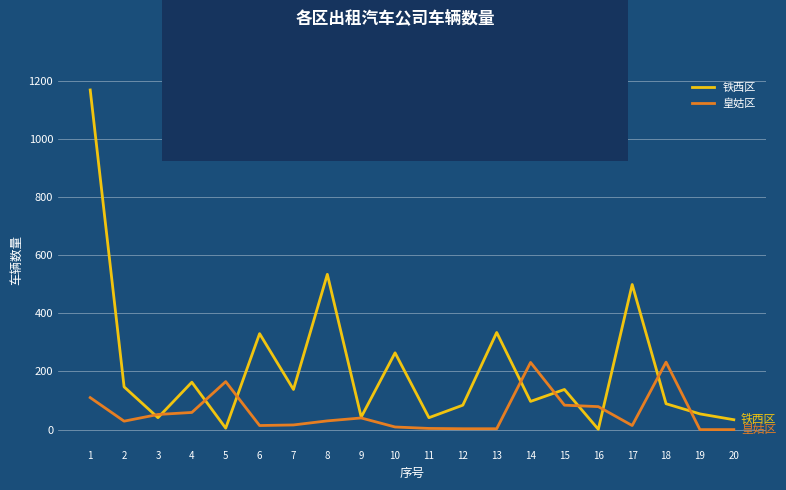

In 铁西区, how many points are higher than both neighbors (excluding endpoints)?

7